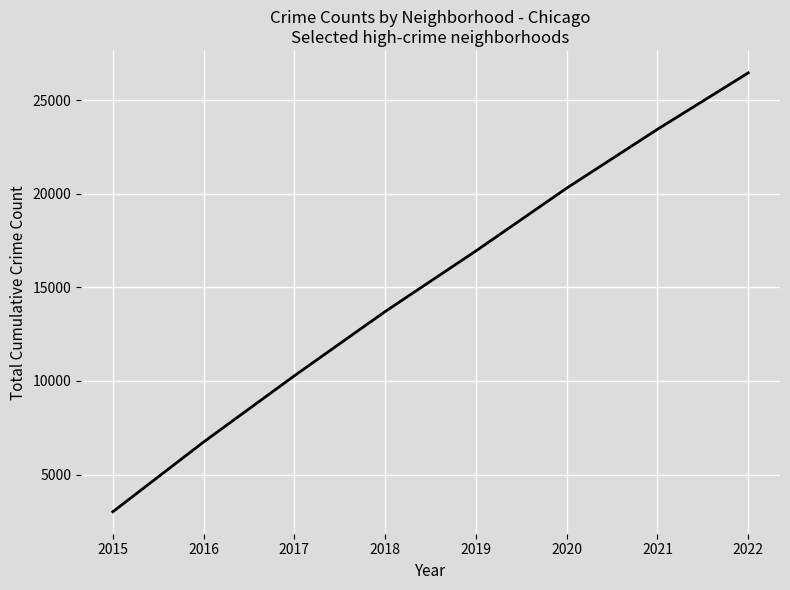

What is the sum of all values?

120866